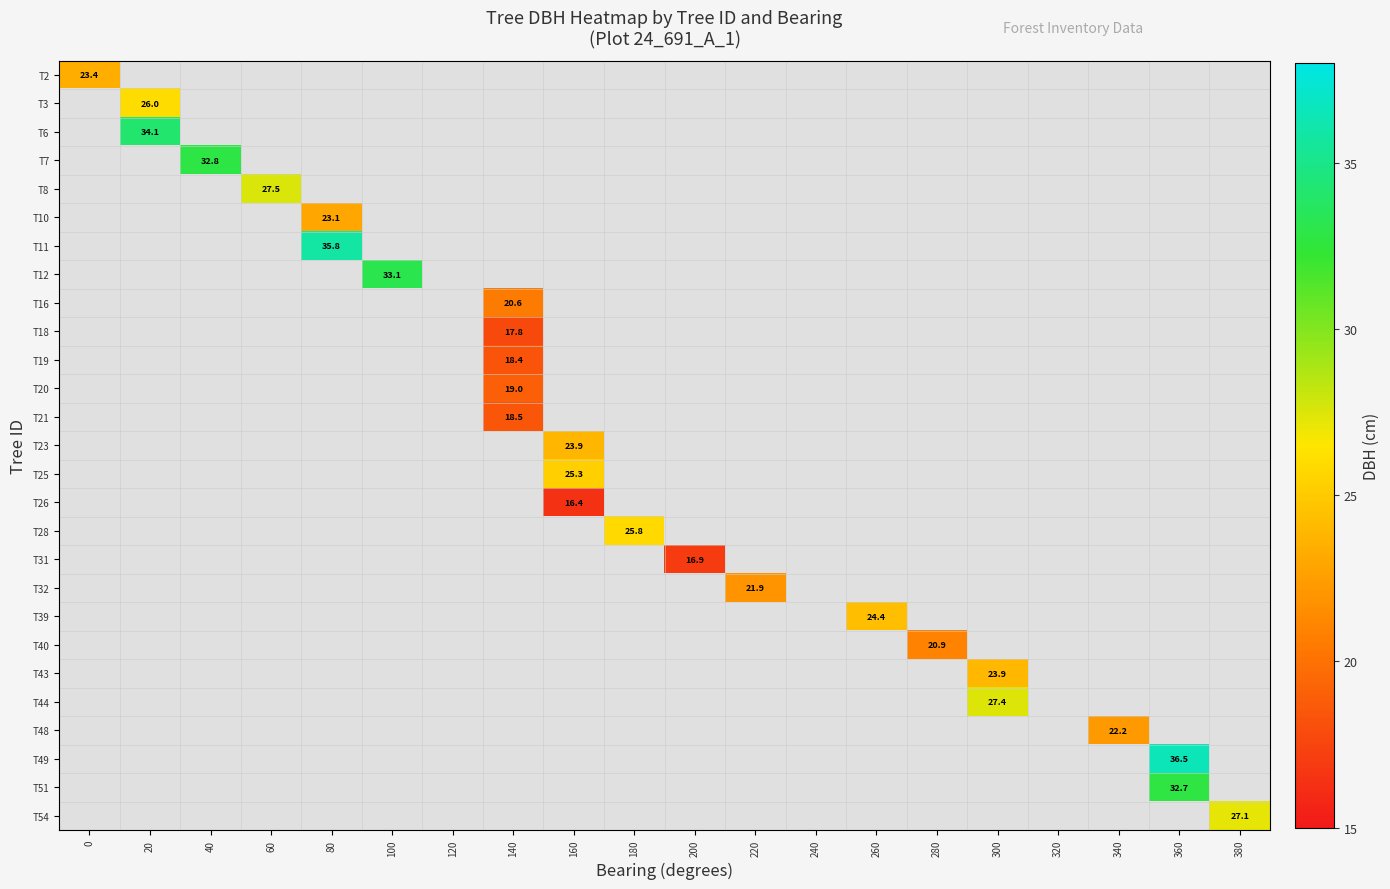

The row_0 series shows -1.0 at 280. True or false?

True